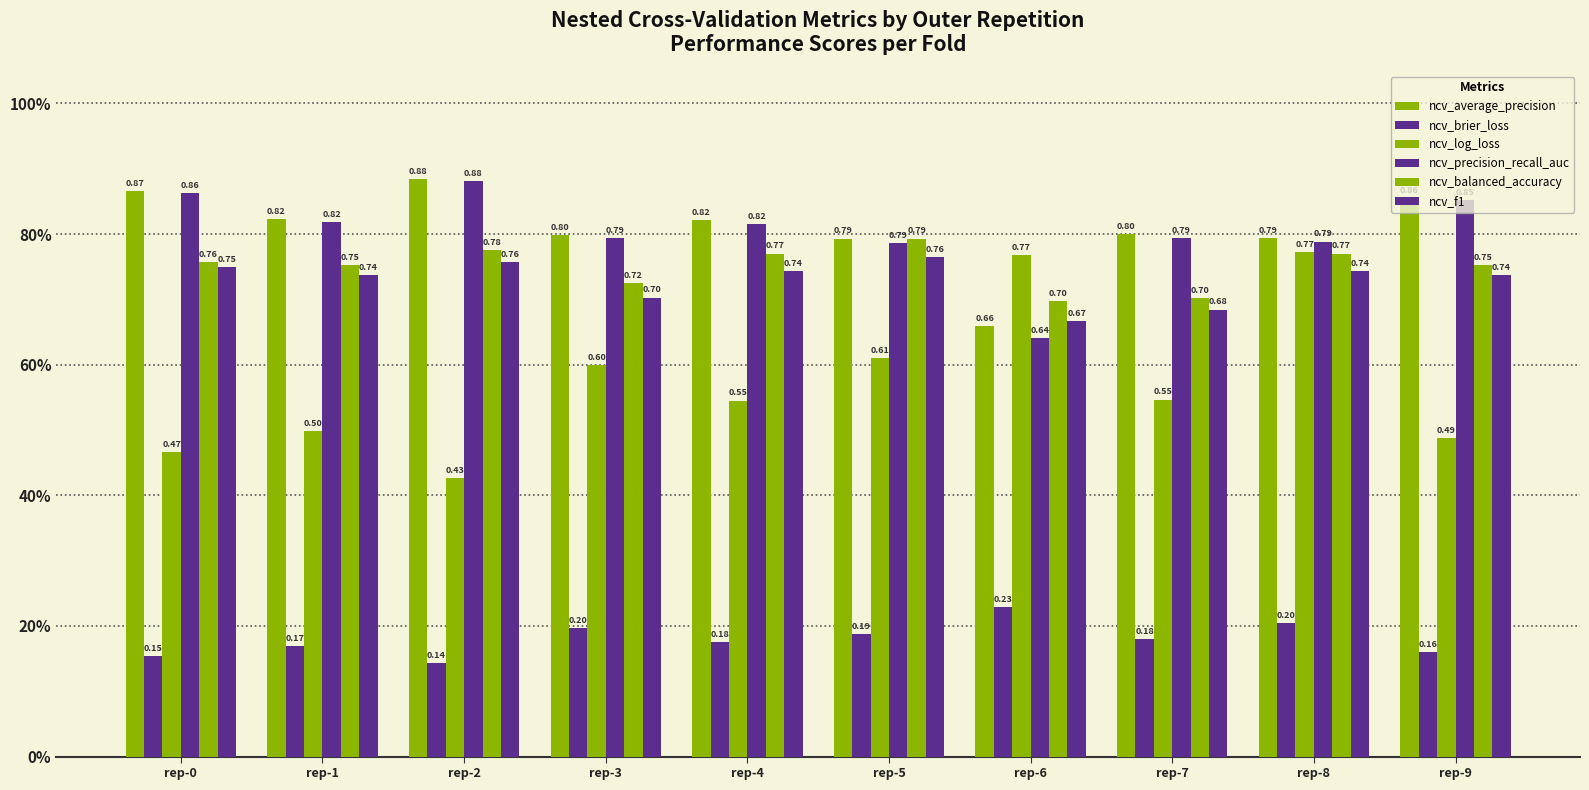

Count the ncv_precision_recall_auc values in the range 0 to 1.

10